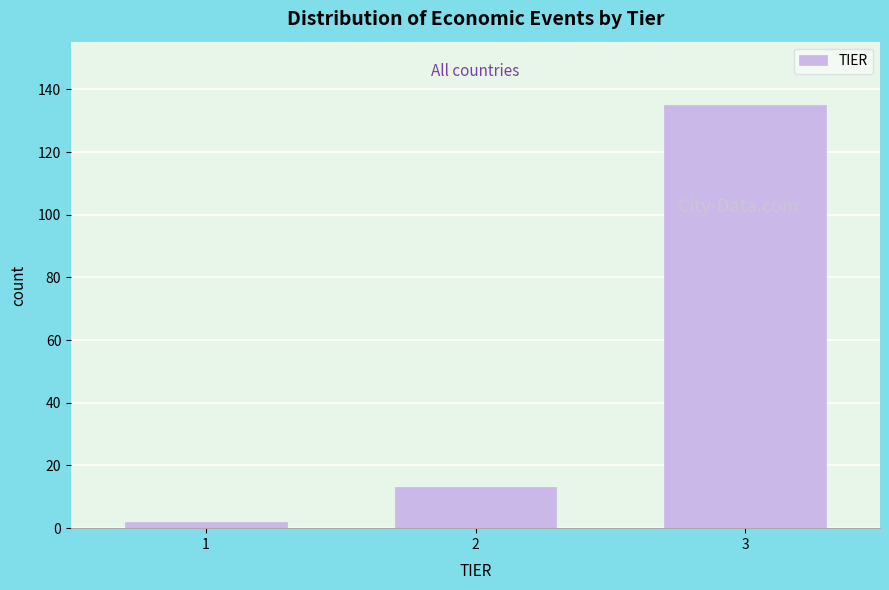

Reading right to left, list all the values displayed in this chart.

3=135	2=13	1=2